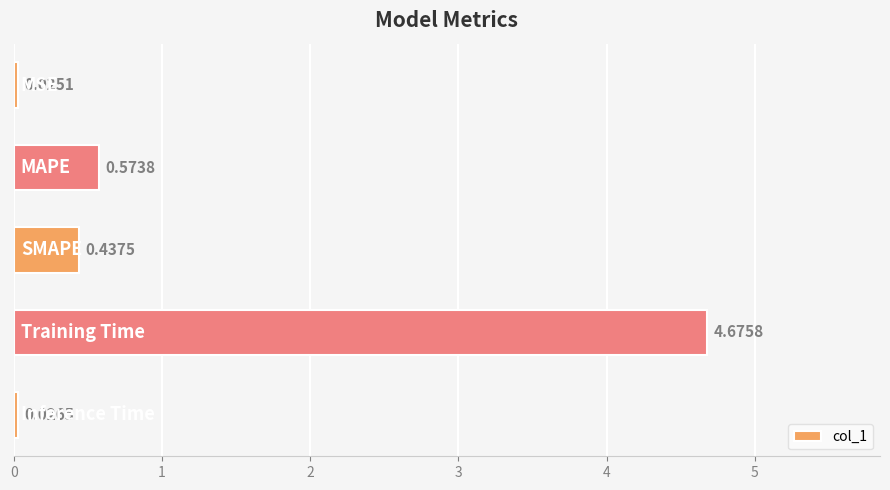

What is the average value?

1.1